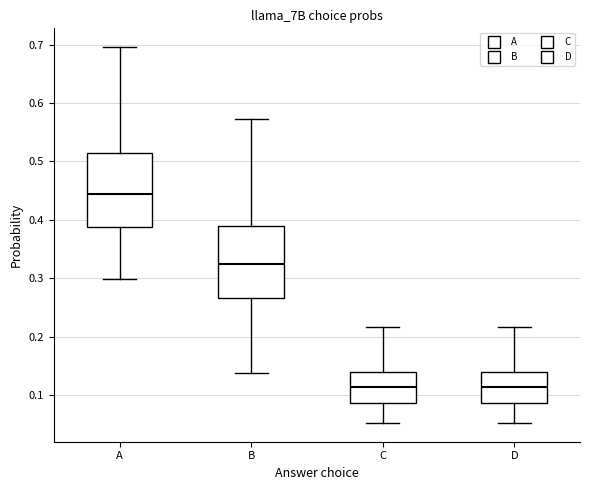

Which box has the highest median line?

A